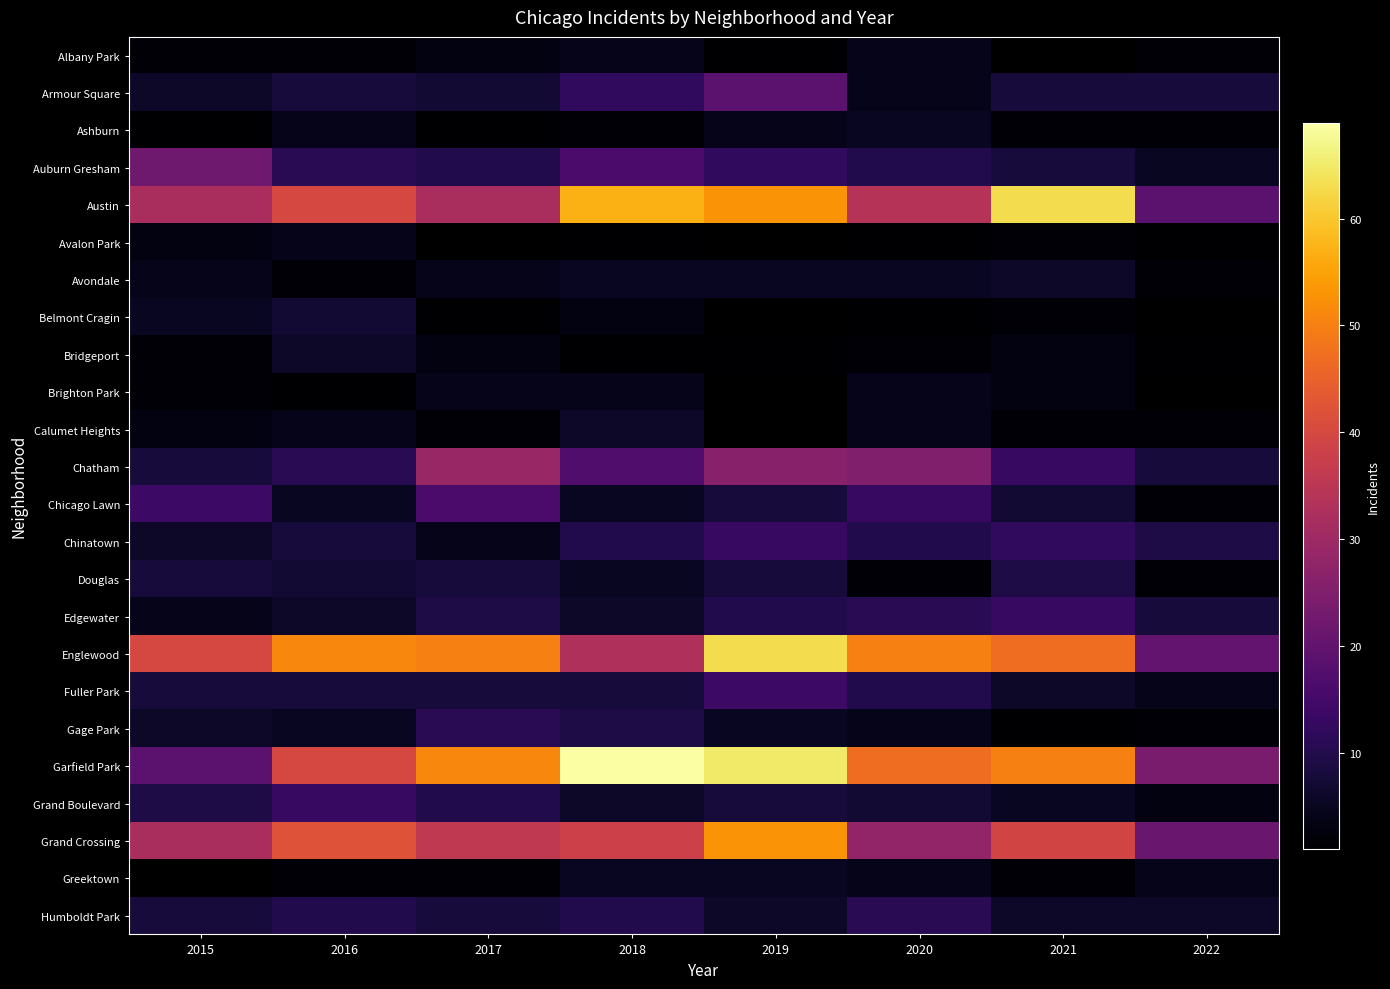

Where does the Chinatown series first go above 10?

2019